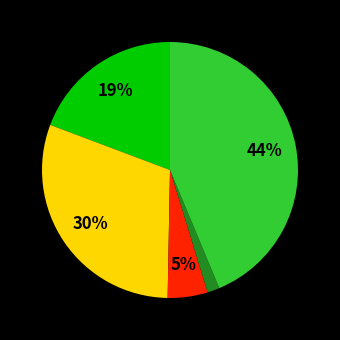

To the nearest percent, what is the average slice percentage?

20%